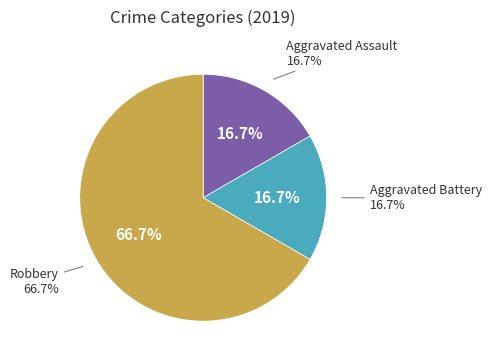

True or false: Aggravated Battery accounts for 2% of the total.

False